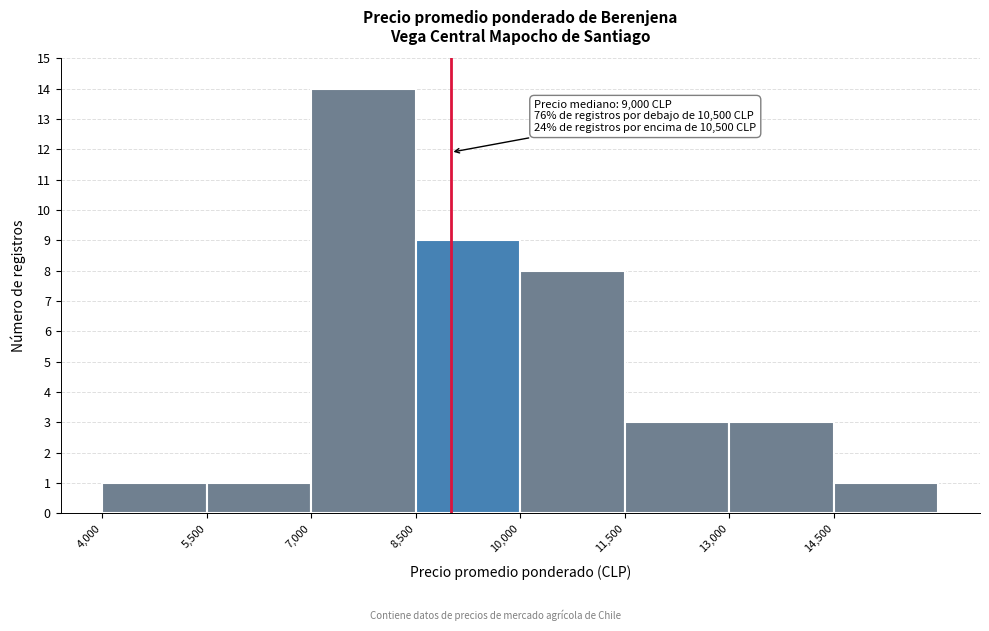

Over which range of the x-axis is the bar tallest?

7000 to 8500